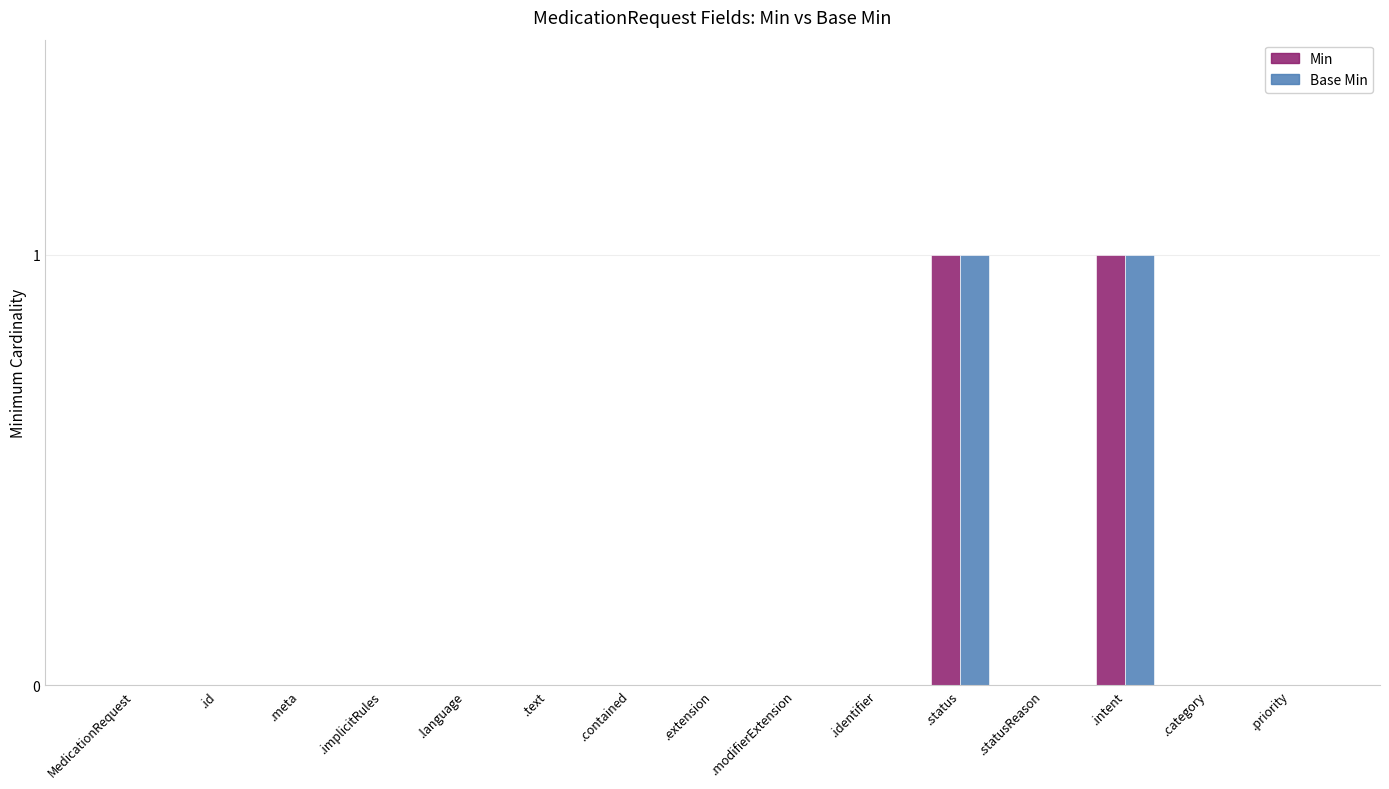

Reading left to right, what are all the values shown in this chart?

Min: MedicationRequest=0	.id=0	.meta=0	.implicitRules=0	.language=0	.text=0	.contained=0	.extension=0	.modifierExtension=0	.identifier=0	.status=1	.statusReason=0	.intent=1	.category=0	.priority=0
Base Min: MedicationRequest=0	.id=0	.meta=0	.implicitRules=0	.language=0	.text=0	.contained=0	.extension=0	.modifierExtension=0	.identifier=0	.status=1	.statusReason=0	.intent=1	.category=0	.priority=0